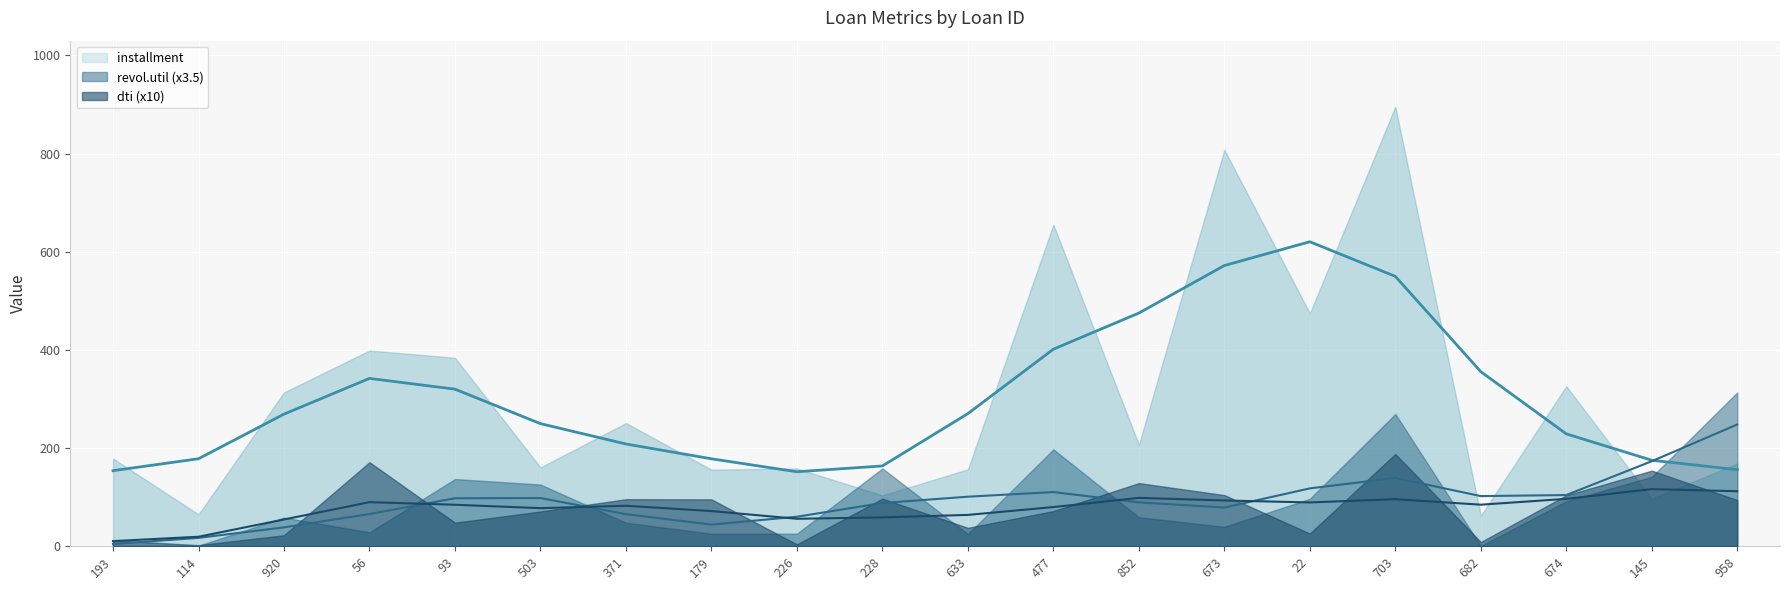

What is the difference between the installment values at 674 and 477?

329.0